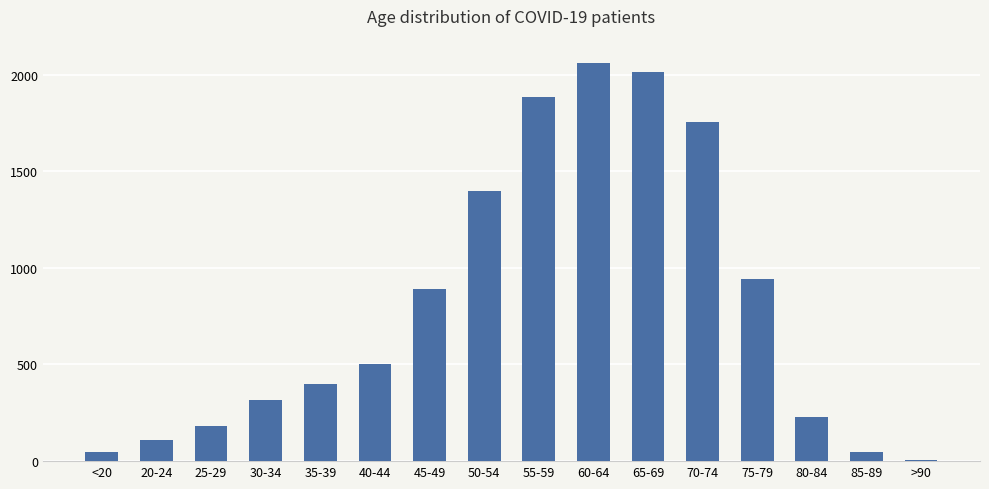

Which has a higher value, 80-84 or 75-79?

75-79